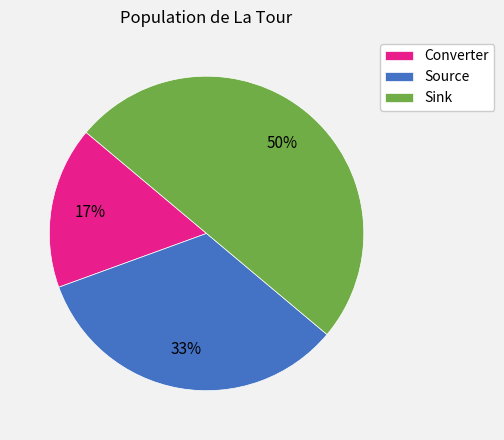

Does Converter represent more than half of the total?

No